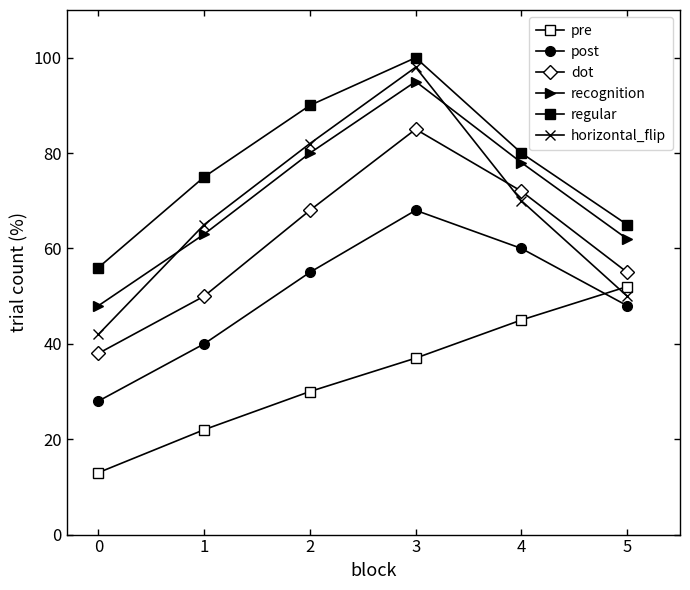

Which series has the widest spread of values?

horizontal_flip